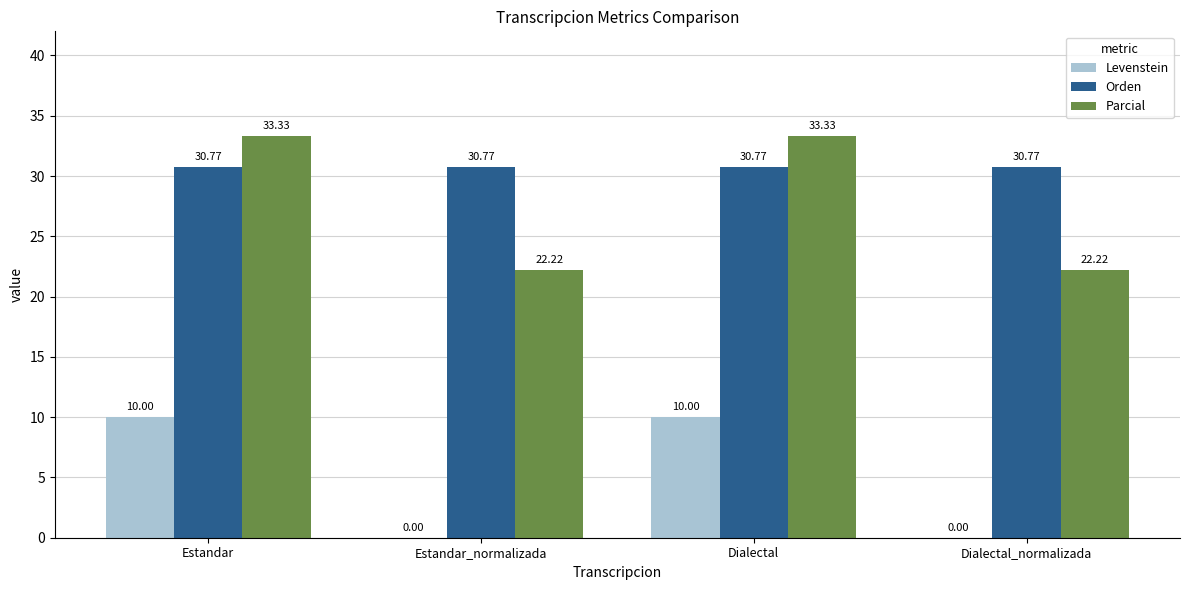

What is the sum of all Parcial values?

111.1